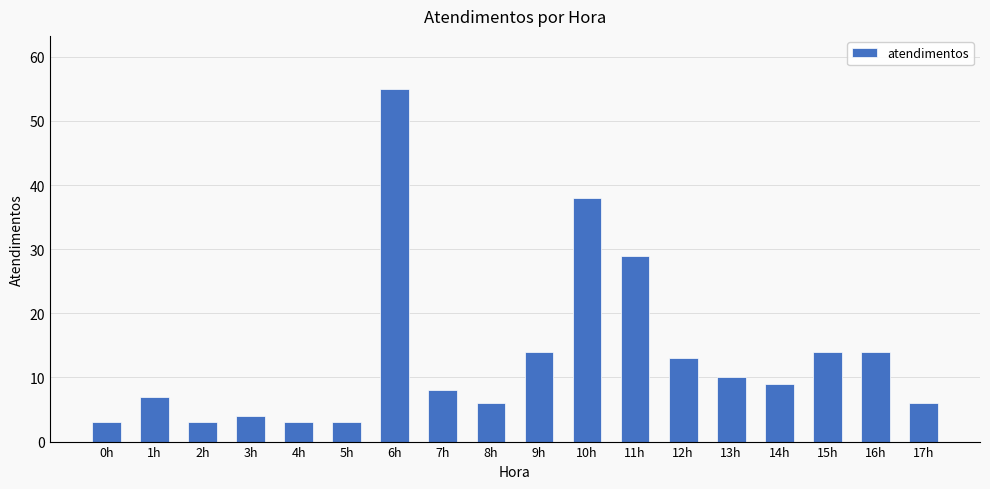

What value does the data have at 11h?

29